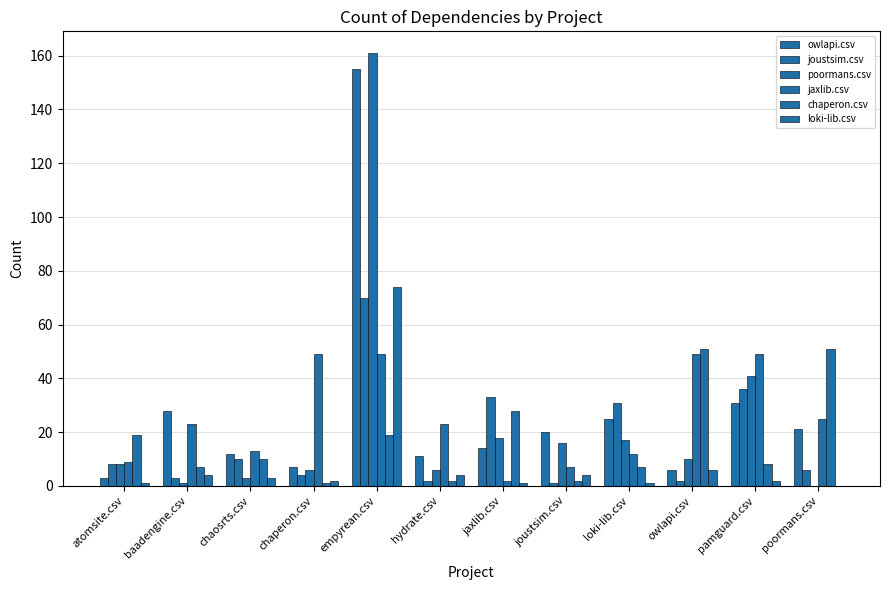

What is the label of the 8th bar from the left?

joustsim.csv